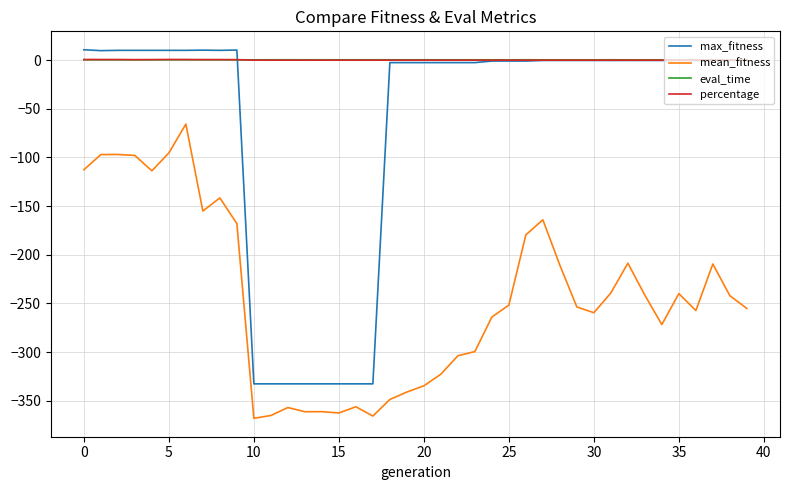

Which series has the largest range (max minus min)?

max_fitness